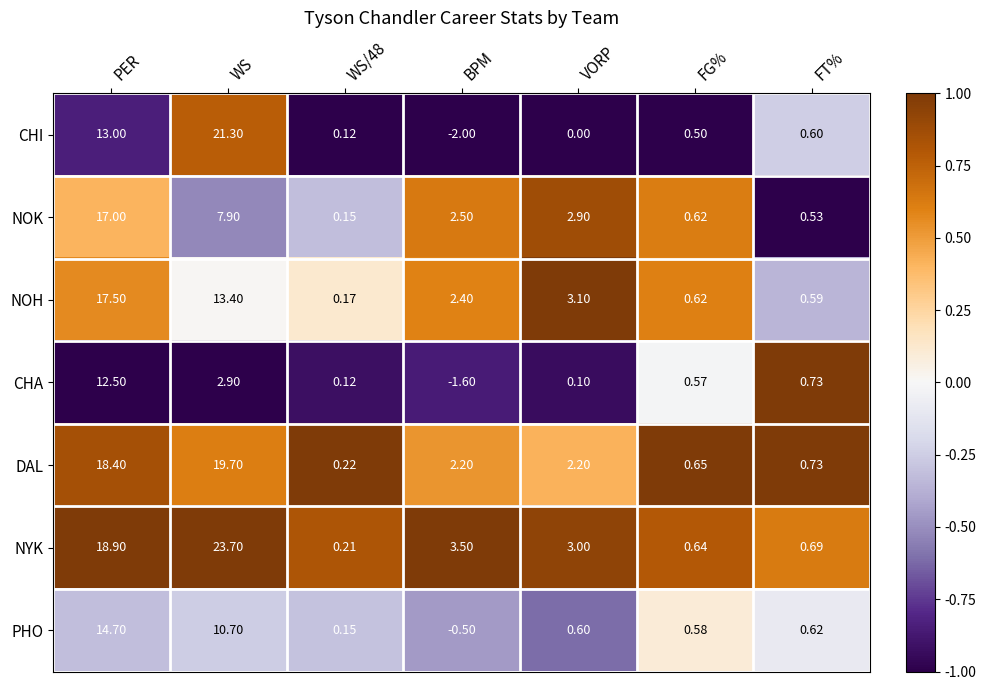

What is the maximum value shown in the chart?

23.7